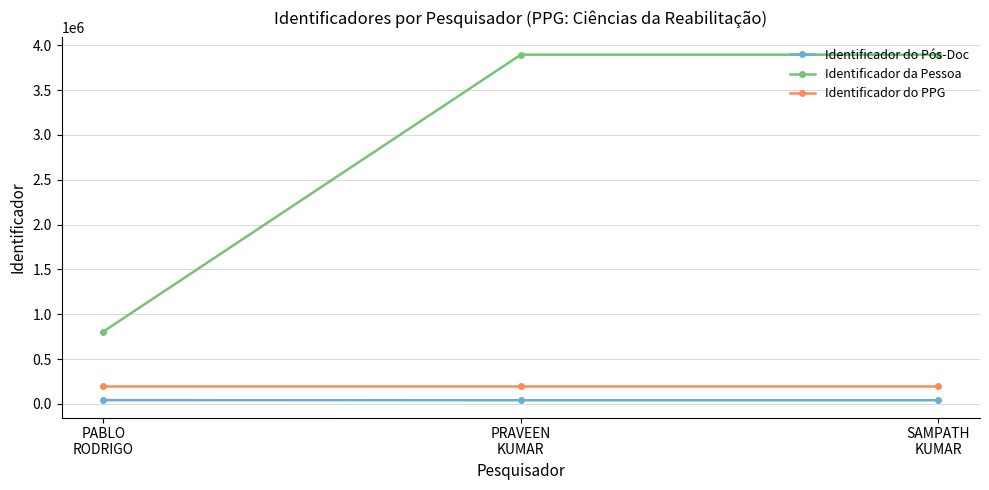

What is the average value of the Identificador da Pessoa series?

2865659